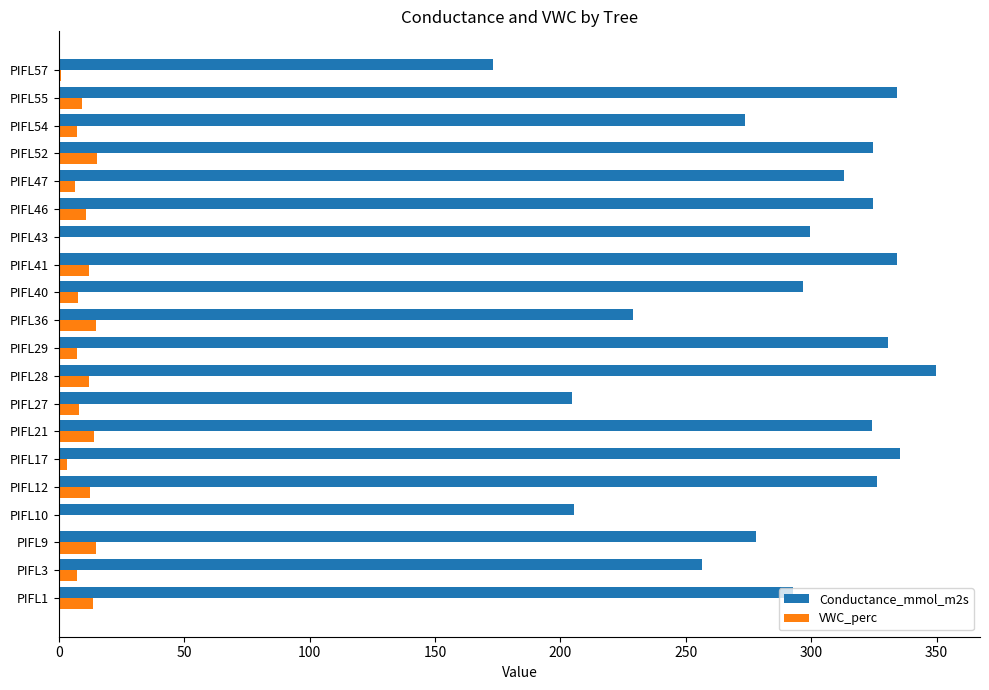

What is the average value of the VWC_perc series?

8.9